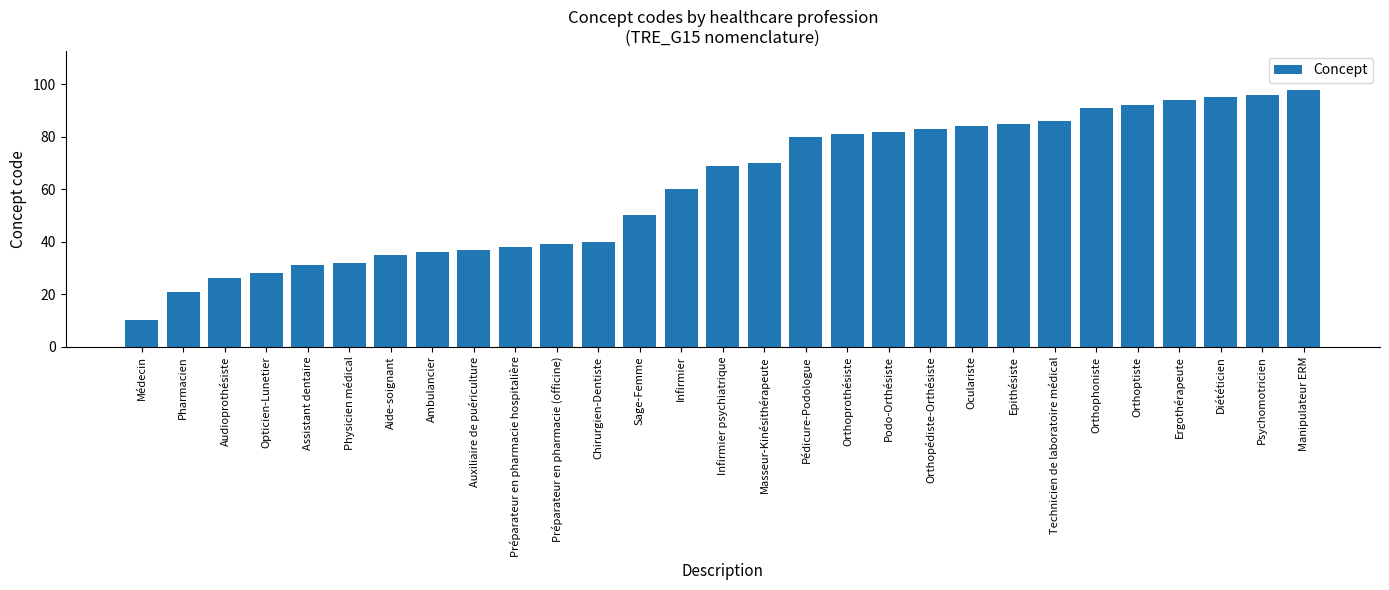

What is the difference between the values at Orthopédiste-Orthésiste and Auxiliaire de puériculture?

46